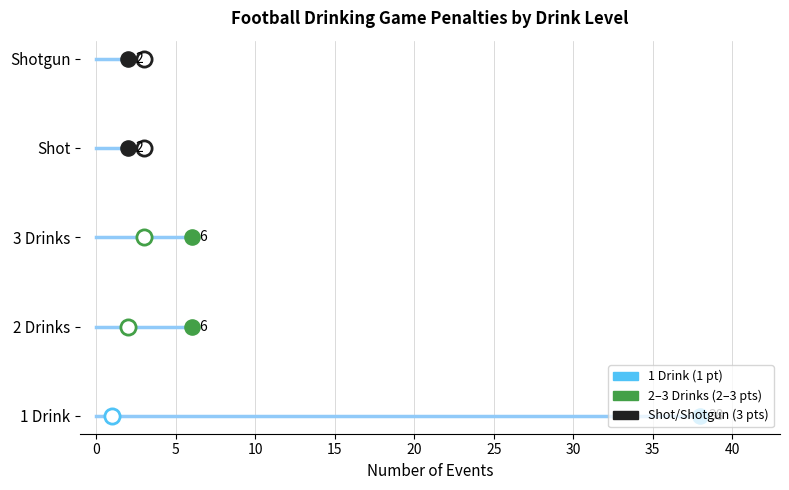

What is the change in value from 1 Drink to 3 Drinks?

+2